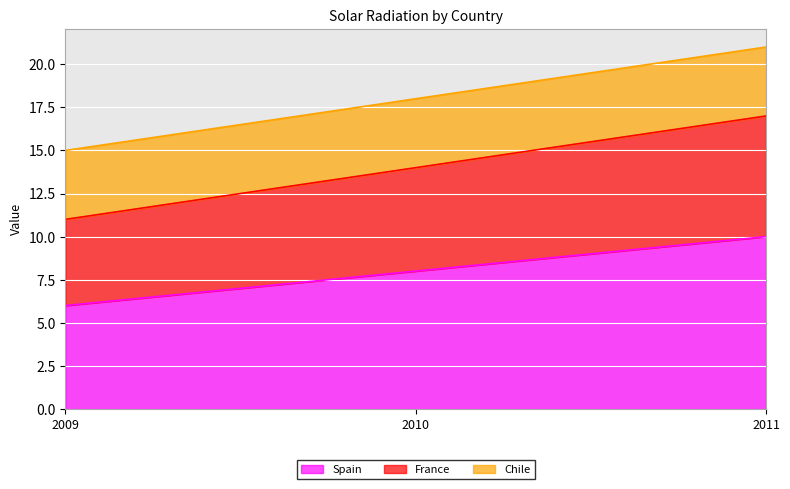

Count the number of categories in the chart.

3